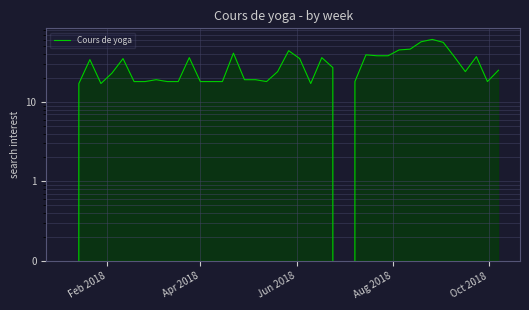

Reading left to right, what are all the values shown in this chart?

0	17	34	17	23	35	18	18	19	18	18	36	18	18	18	41	19	19	18	24	44	35	17	36	27	0	18	39	38	38	45	46	57	61	56	37	24	37	18	25